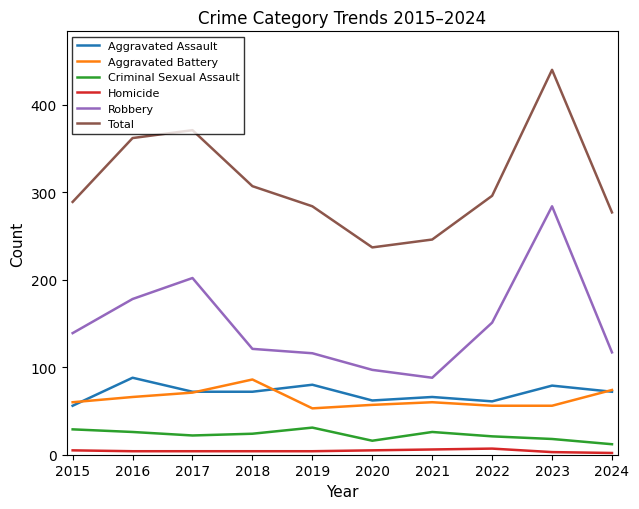

Is this an area chart (filled region under the line)?

No